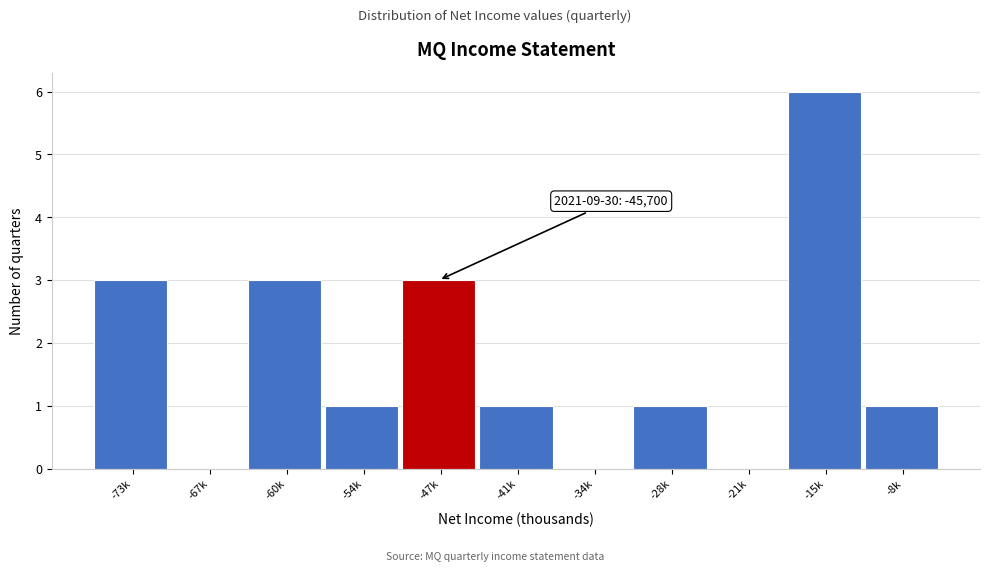

Reading left to right, what are all the values shown in this chart?

-73k=3	-67k=0	-60k=3	-54k=1	-47k=3	-41k=1	-34k=0	-28k=1	-21k=0	-15k=6	-8k=1